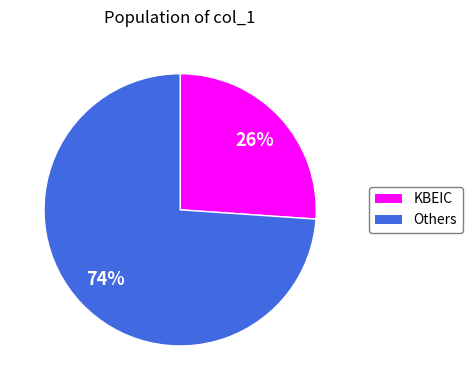

Is there a majority slice in this chart?

Yes